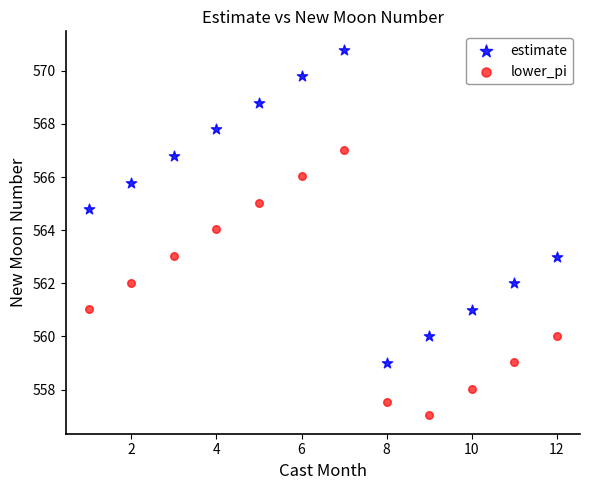

Which series contains the highest Y value?

estimate